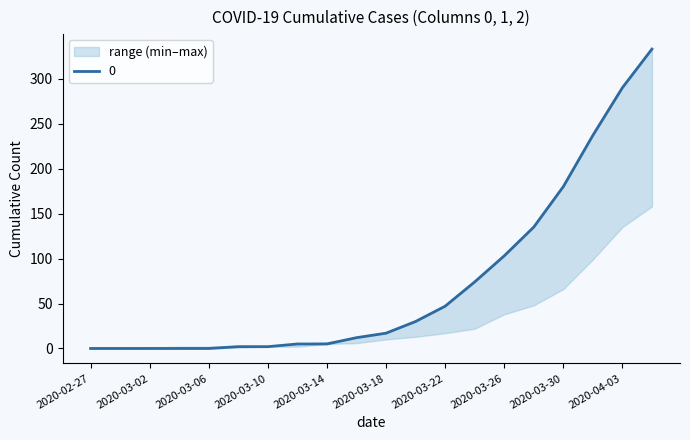

The value of 0 at 2020-03-06 is 0. True or false?

True